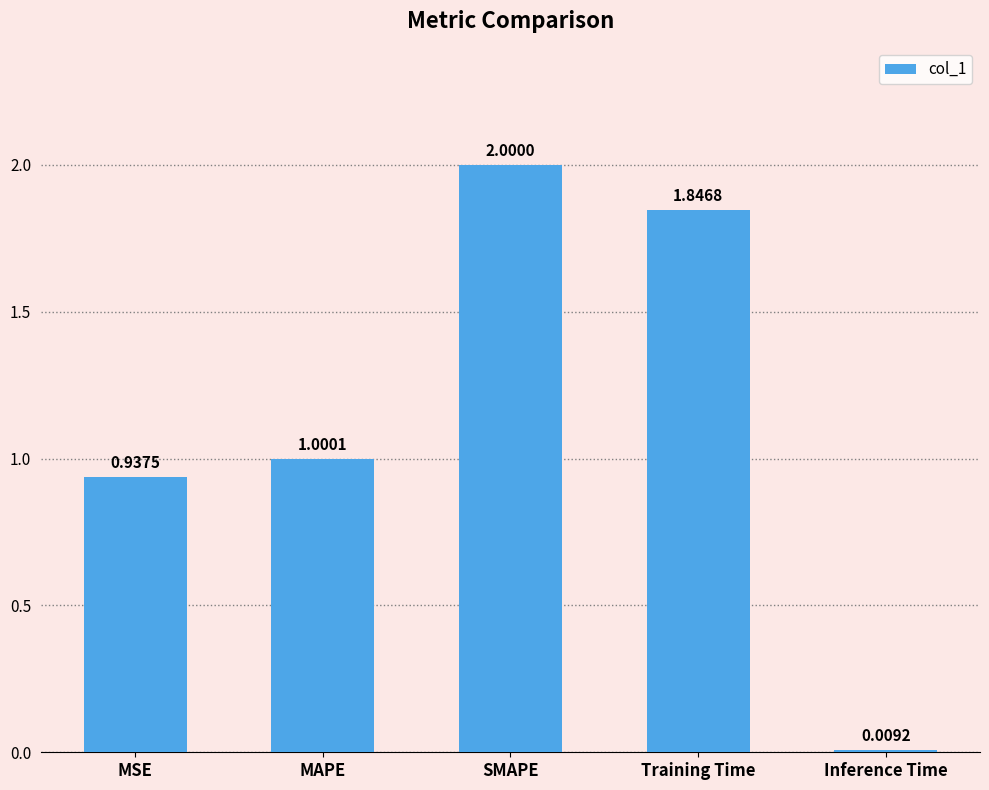

True or false: the data shows 1.2 at Training Time.

False